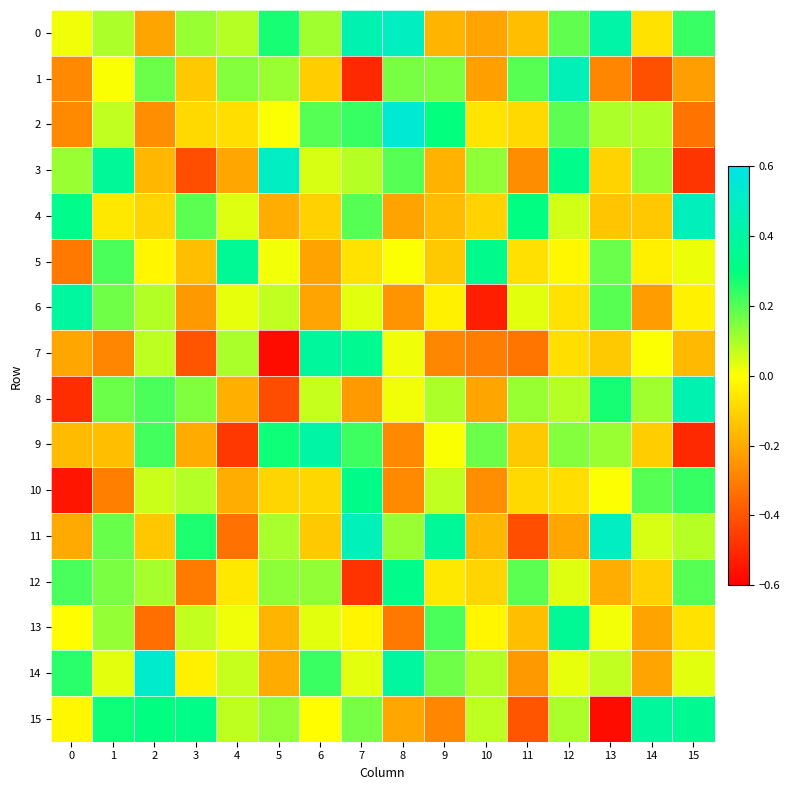

Reading right to left, list all the values displayed in this chart.

0: 15=0.2	14=-0.1	13=0.4	12=0.2	11=-0.1	10=-0.2	9=-0.2	8=0.5	7=0.4	6=0.1	5=0.3	4=0.1	3=0.1	2=-0.2	1=0.1	0=0.0
1: 15=-0.2	14=-0.4	13=-0.3	12=0.5	11=0.2	10=-0.2	9=0.2	8=0.2	7=-0.5	6=-0.1	5=0.1	4=0.1	3=-0.1	2=0.2	1=0.0	0=-0.3
2: 15=-0.3	14=0.1	13=0.1	12=0.2	11=-0.1	10=-0.1	9=0.3	8=0.5	7=0.2	6=0.2	5=0.0	4=-0.1	3=-0.1	2=-0.3	1=0.1	0=-0.3
3: 15=-0.5	14=0.1	13=-0.1	12=0.3	11=-0.3	10=0.1	9=-0.2	8=0.2	7=0.1	6=0.0	5=0.5	4=-0.2	3=-0.4	2=-0.2	1=0.4	0=0.1
4: 15=0.5	14=-0.1	13=-0.1	12=0.1	11=0.3	10=-0.1	9=-0.2	8=-0.2	7=0.2	6=-0.1	5=-0.2	4=0.0	3=0.2	2=-0.1	1=-0.1	0=0.3
5: 15=0.0	14=-0.0	13=0.2	12=-0.0	11=-0.1	10=0.3	9=-0.1	8=0.0	7=-0.1	6=-0.2	5=0.0	4=0.4	3=-0.1	2=-0.0	1=0.2	0=-0.3
6: 15=-0.0	14=-0.2	13=0.2	12=-0.1	11=0.0	10=-0.5	9=-0.0	8=-0.3	7=0.0	6=-0.2	5=0.1	4=0.0	3=-0.2	2=0.1	1=0.2	0=0.4
7: 15=-0.2	14=0.0	13=-0.1	12=-0.1	11=-0.3	10=-0.3	9=-0.3	8=0.0	7=0.4	6=0.4	5=-0.6	4=0.1	3=-0.4	2=0.1	1=-0.3	0=-0.2
8: 15=0.4	14=0.1	13=0.3	12=0.1	11=0.1	10=-0.2	9=0.1	8=0.0	7=-0.2	6=0.1	5=-0.4	4=-0.2	3=0.1	2=0.2	1=0.2	0=-0.5
9: 15=-0.5	14=-0.1	13=0.1	12=0.1	11=-0.1	10=0.2	9=0.0	8=-0.3	7=0.2	6=0.4	5=0.3	4=-0.5	3=-0.2	2=0.2	1=-0.2	0=-0.2
10: 15=0.2	14=0.2	13=0.0	12=-0.1	11=-0.1	10=-0.3	9=0.1	8=-0.3	7=0.3	6=-0.1	5=-0.1	4=-0.2	3=0.1	2=0.1	1=-0.3	0=-0.5
11: 15=0.1	14=0.0	13=0.5	12=-0.2	11=-0.4	10=-0.2	9=0.4	8=0.1	7=0.5	6=-0.1	5=0.1	4=-0.3	3=0.3	2=-0.1	1=0.2	0=-0.2
12: 15=0.2	14=-0.1	13=-0.2	12=0.0	11=0.2	10=-0.1	9=-0.1	8=0.3	7=-0.5	6=0.1	5=0.1	4=-0.1	3=-0.3	2=0.1	1=0.2	0=0.2
13: 15=-0.1	14=-0.2	13=0.0	12=0.4	11=-0.1	10=-0.0	9=0.2	8=-0.3	7=-0.0	6=0.0	5=-0.2	4=0.0	3=0.1	2=-0.3	1=0.1	0=-0.0
14: 15=0.0	14=-0.2	13=0.1	12=0.0	11=-0.2	10=0.1	9=0.2	8=0.4	7=0.0	6=0.2	5=-0.2	4=0.1	3=-0.0	2=0.5	1=0.0	0=0.3
15: 15=0.4	14=0.4	13=-0.6	12=0.1	11=-0.4	10=0.1	9=-0.3	8=-0.2	7=0.2	6=-0.0	5=0.1	4=0.1	3=0.3	2=0.3	1=0.3	0=-0.0